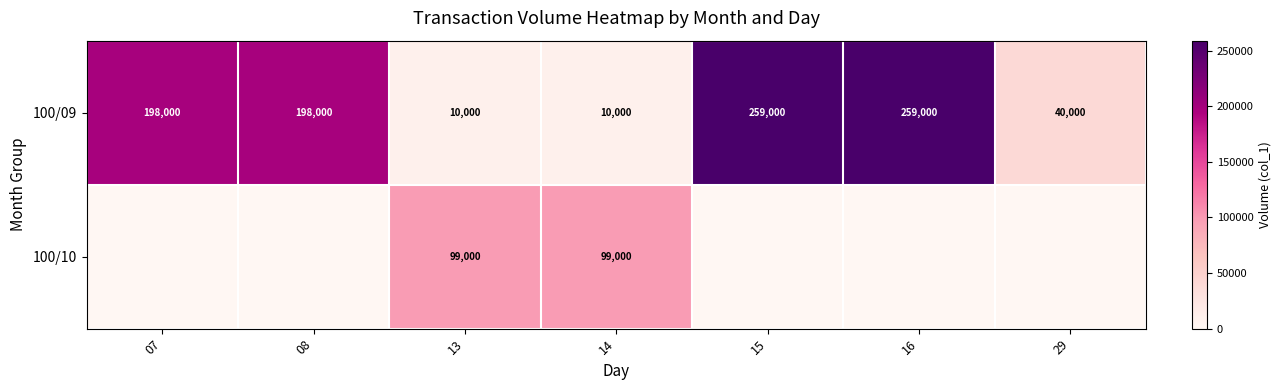

Read the 100/09 value at 16.

259000